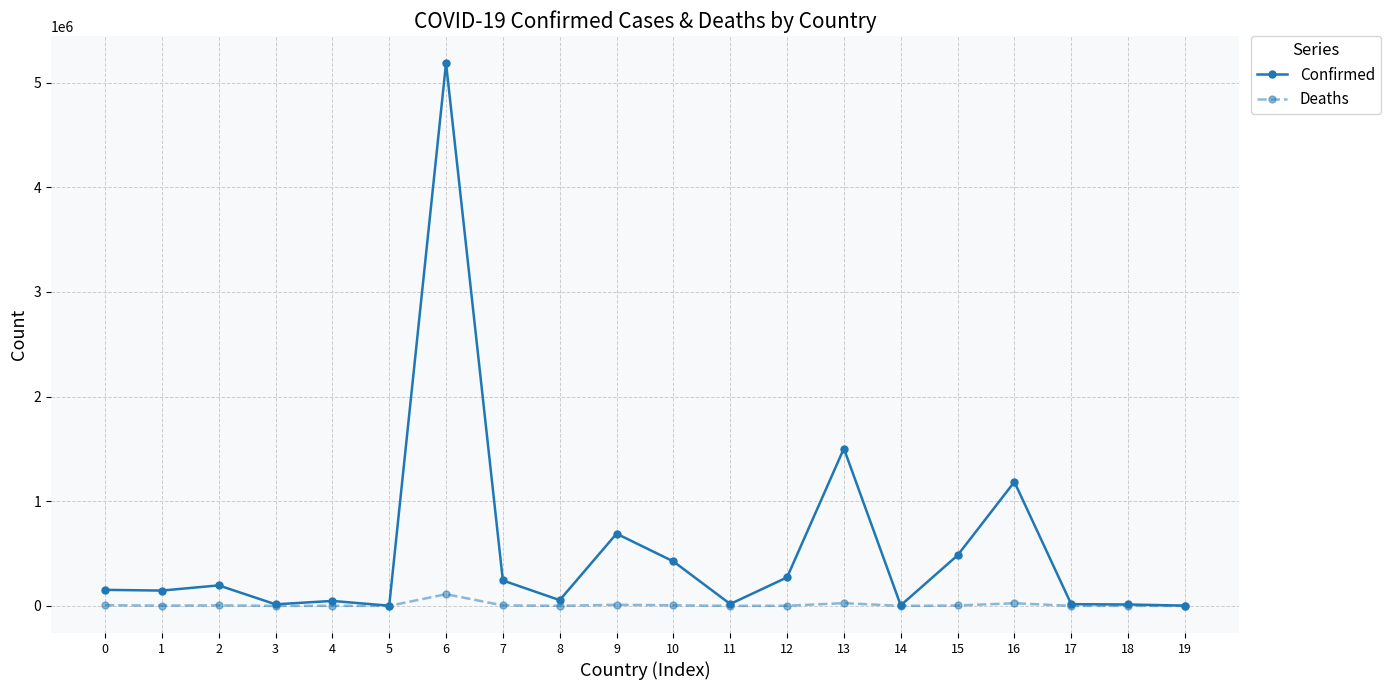

List the series in order of their peak value, highest first.

Confirmed, Deaths